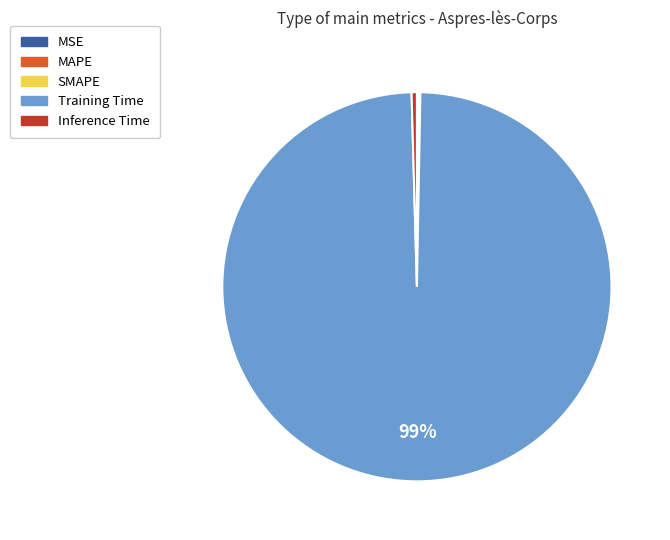

Which category accounts for the majority?

Training Time